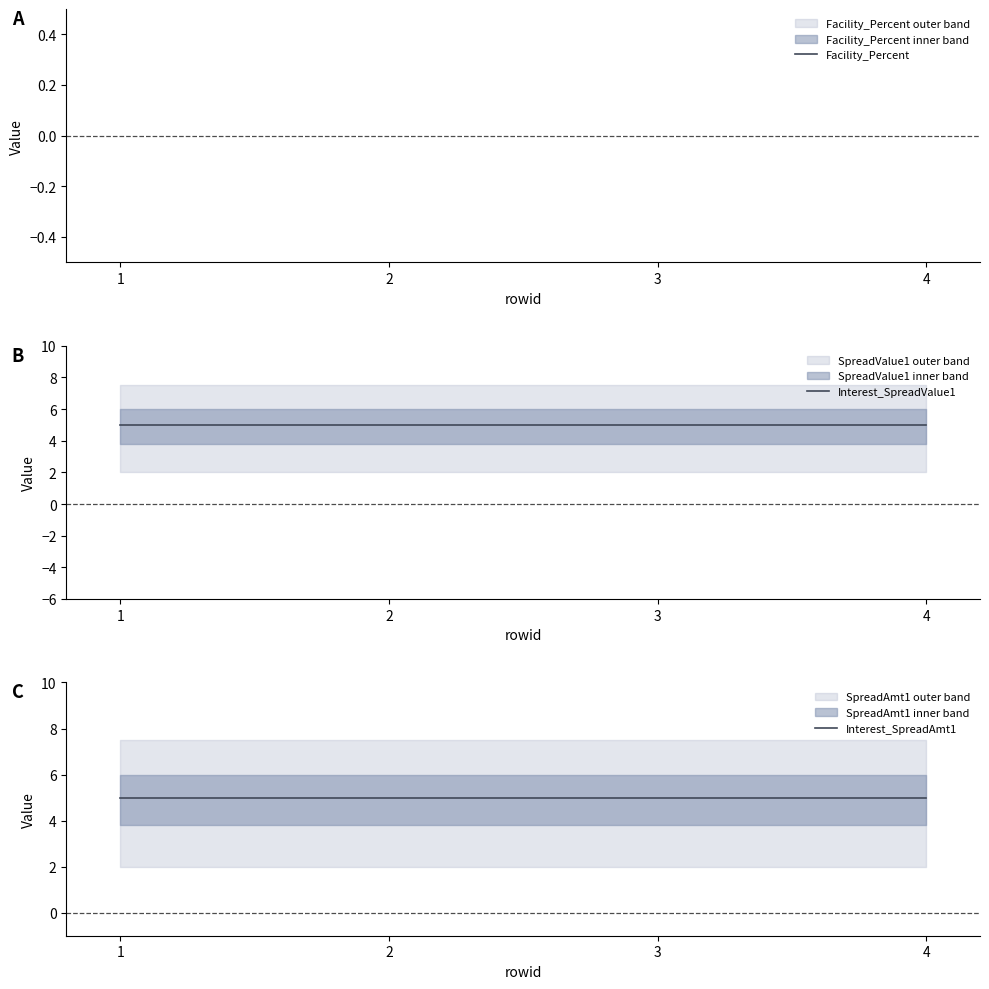

True or false: Facility_Percent and Interest_SpreadAmt1 cross at least once.

False